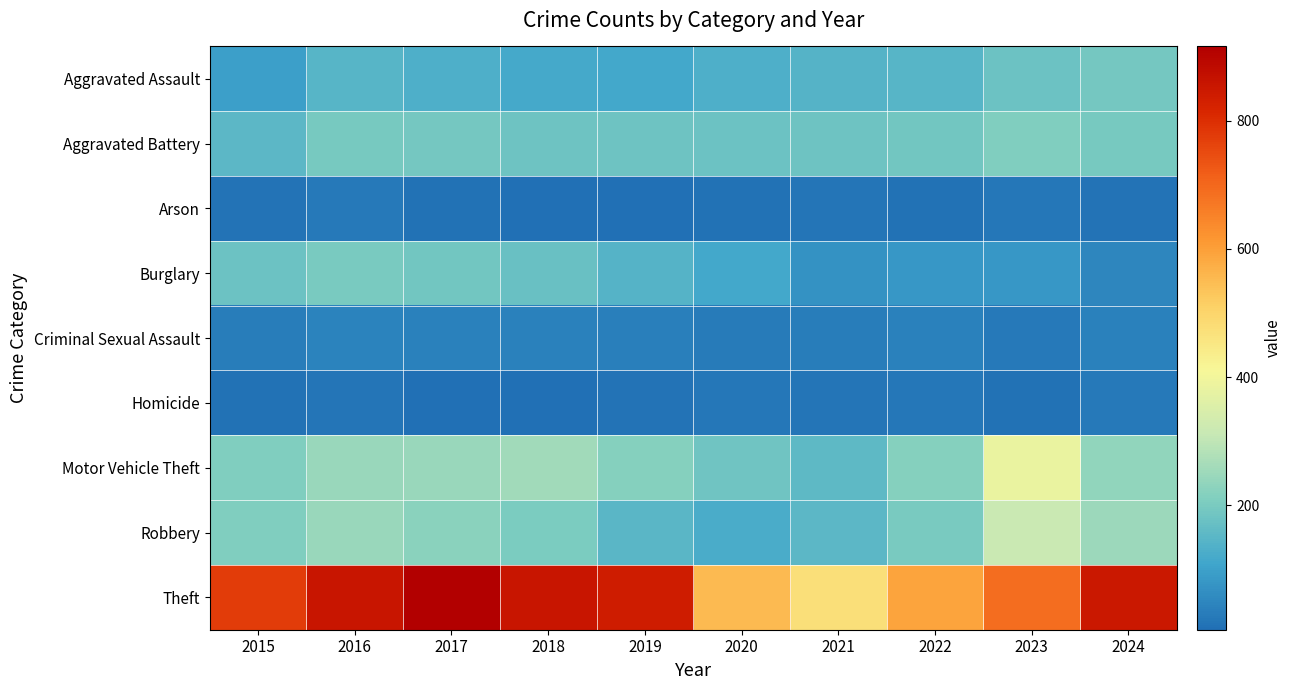

Between 2021 and 2019, which is larger?

2021